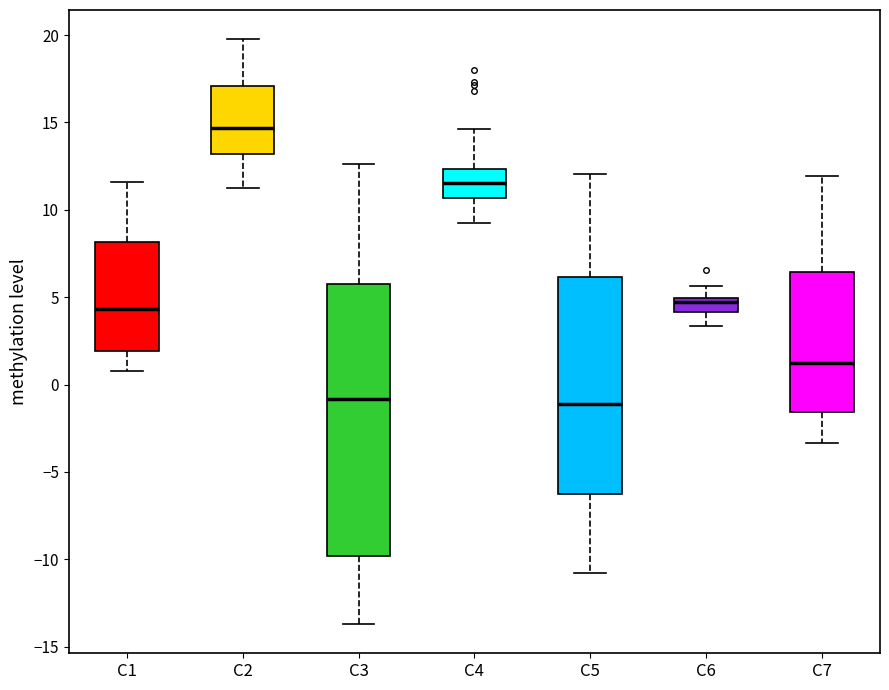

Where does the upper whisker of the box for C7 end on the y-axis? The values are not printed on the chart, so give them approximately, as read against the axis.

12.0